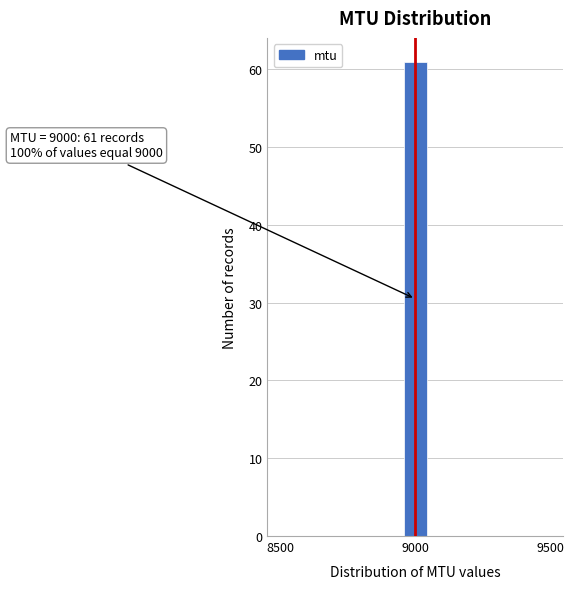

Around what value on the x-axis is the tallest bar? Give the approximate position of its centre, as read against the axis.

9000